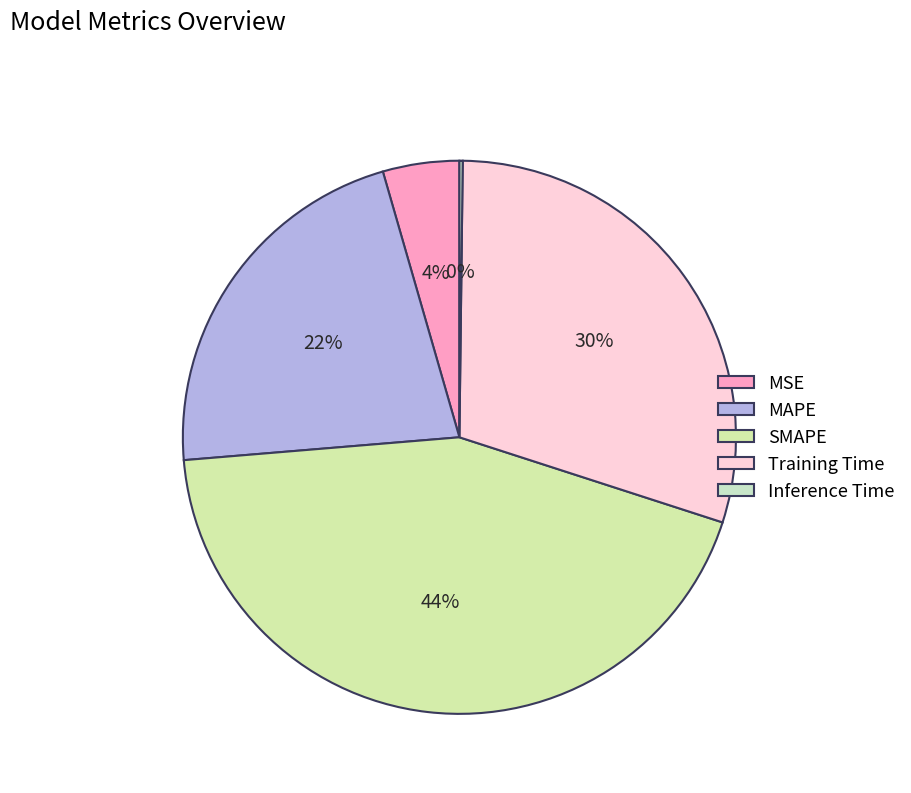

The Training Time slice represents 20% of the pie. True or false?

False